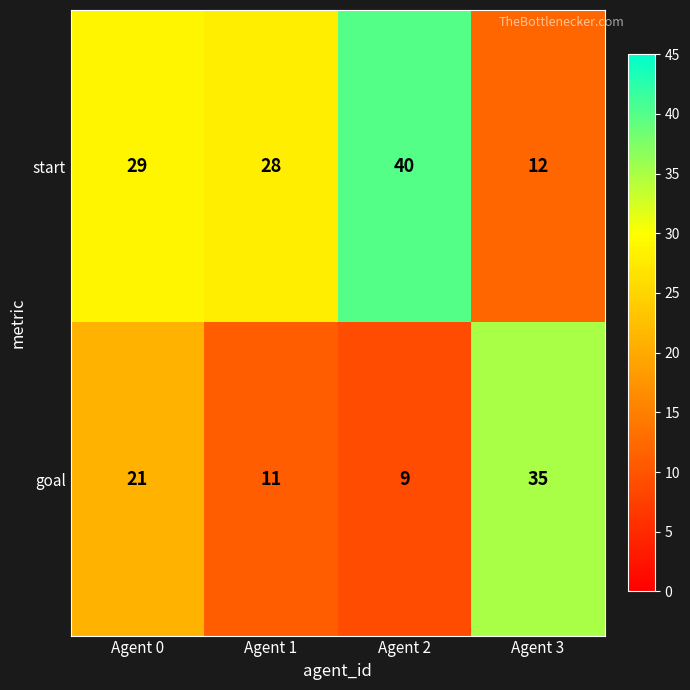

What is the difference between the start values at Agent 0 and Agent 3?

17